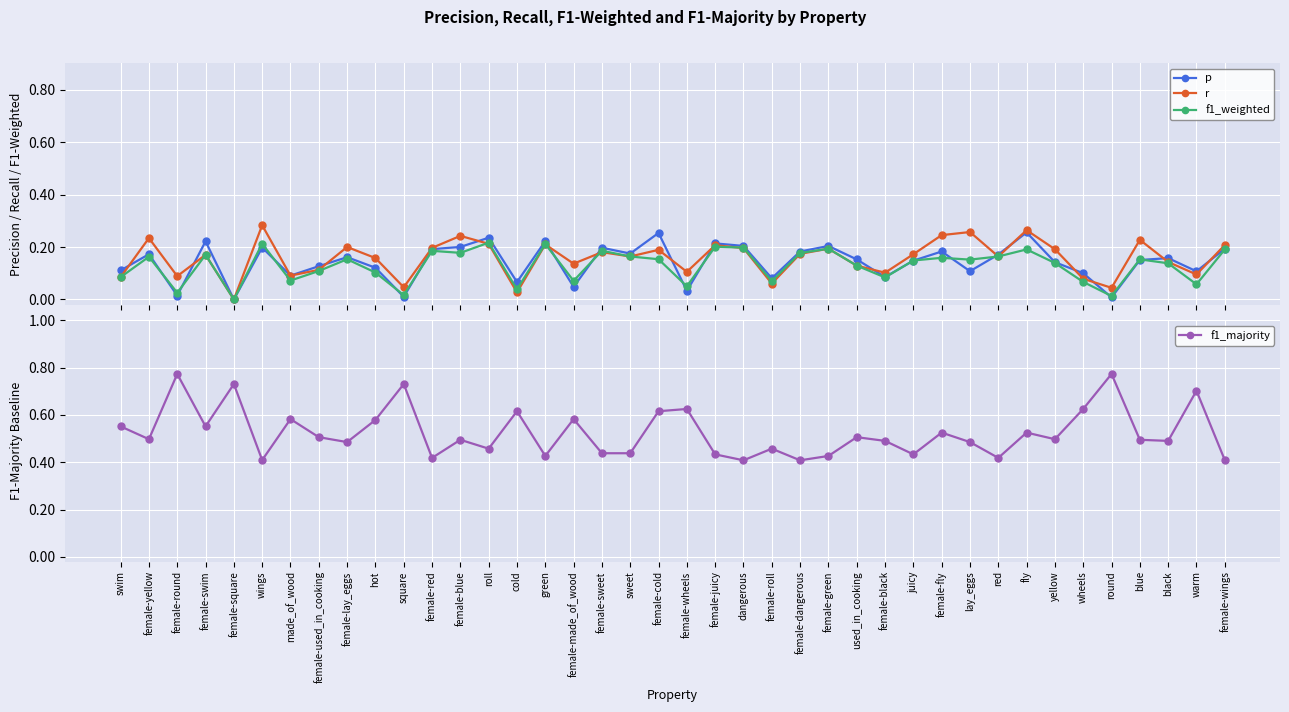

What are all the series names shown in the legend?

p, r, f1_weighted, f1_majority